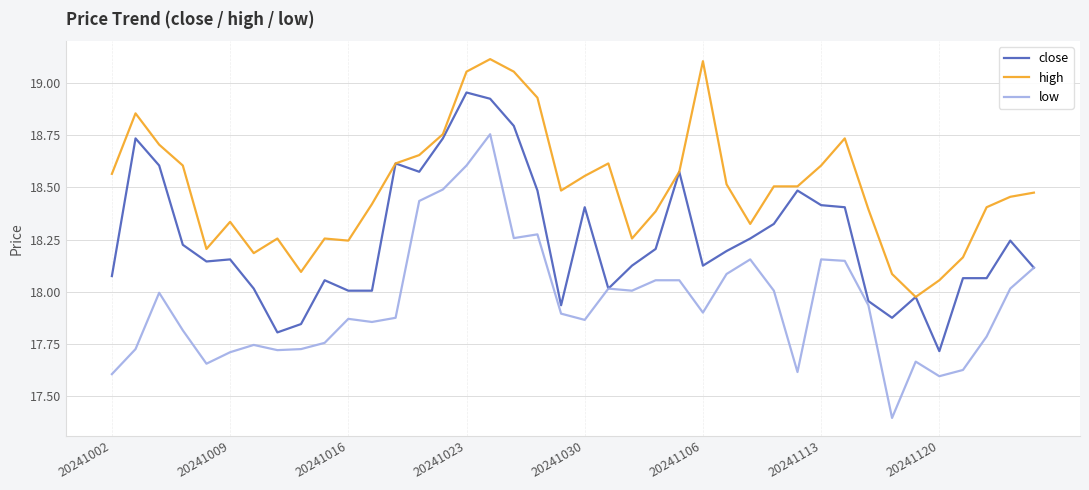

Which series has the largest total across all categories?

high